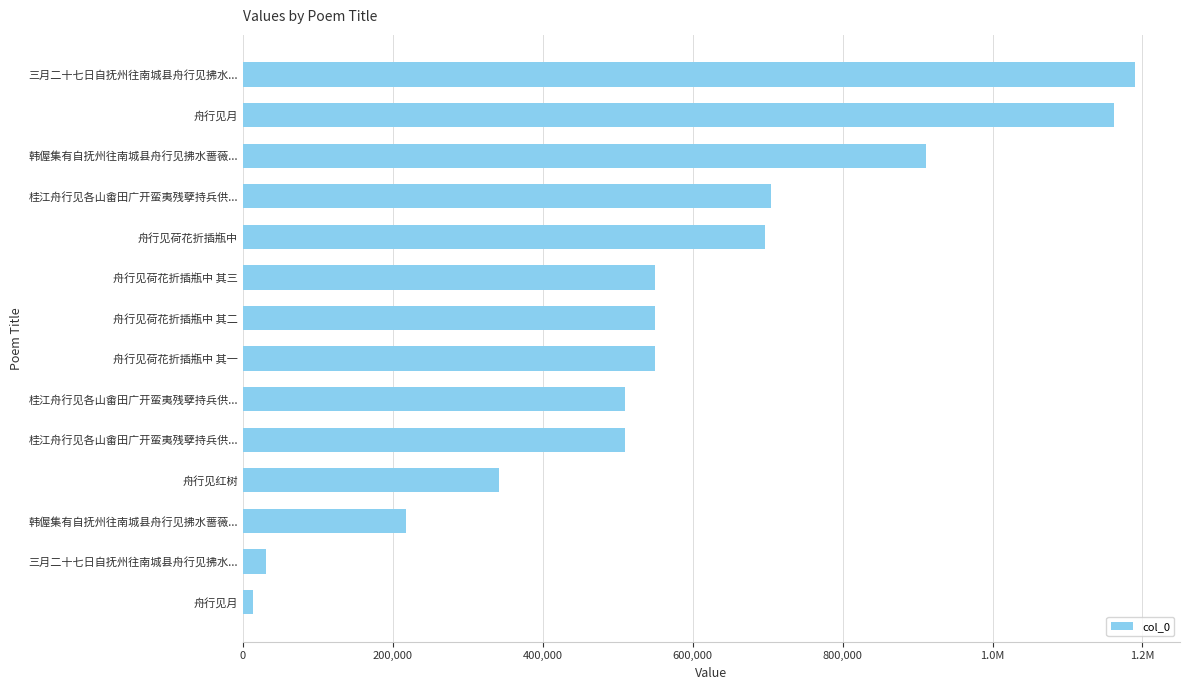

At which label is the value closest to 602127?

舟行见荷花折插瓶中 其三